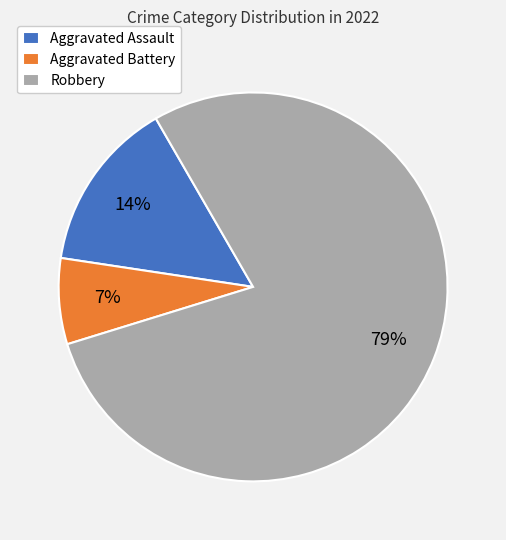

Count the number of slices in the pie.

3